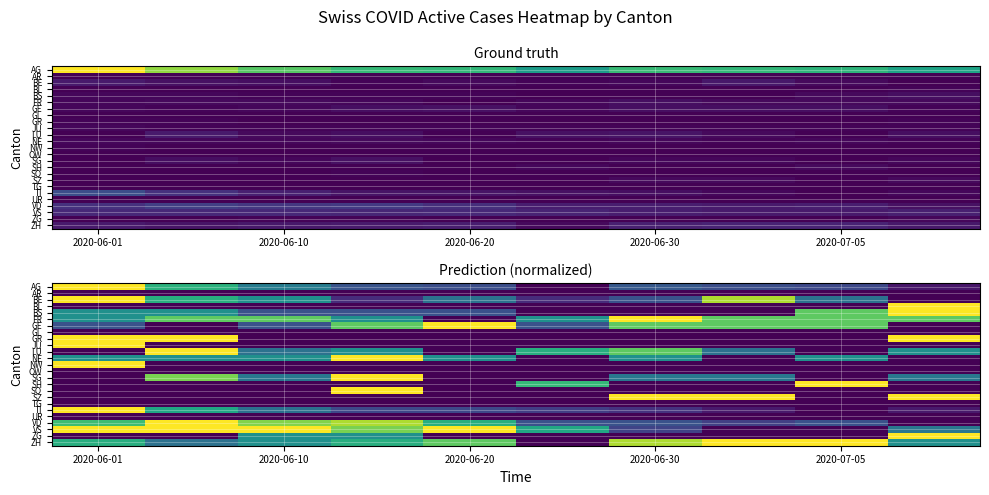

At how many categories does at least one series exceed 0?

10